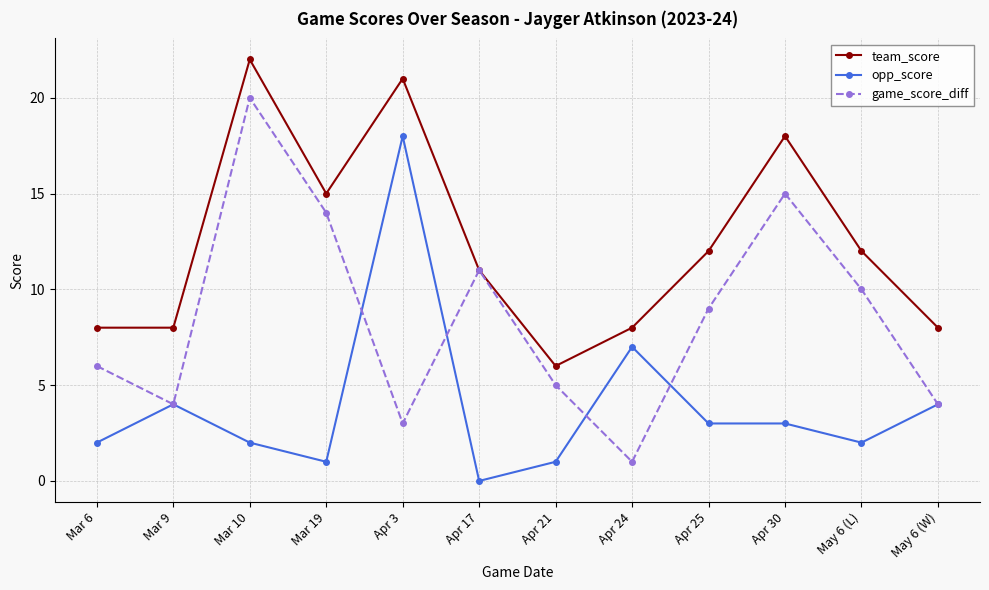

True or false: team_score has a value of 27 at Apr 30.

False